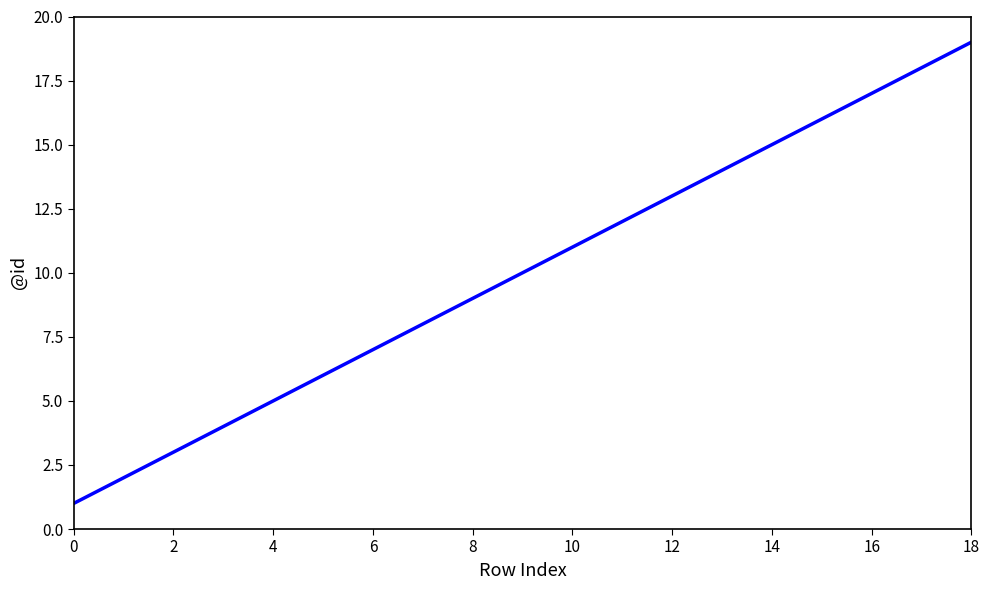

Reading right to left, transcribe all the data shown in this chart.

19	18	17	16	15	14	13	12	11	10	9	8	7	6	5	4	3	2	1